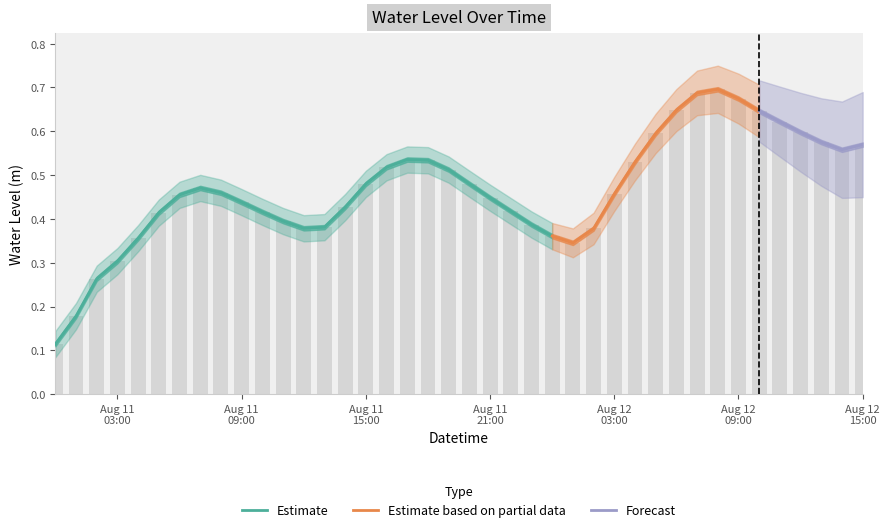

What is the label of the 38th bar from the left?

2023-08-12 13:00:00